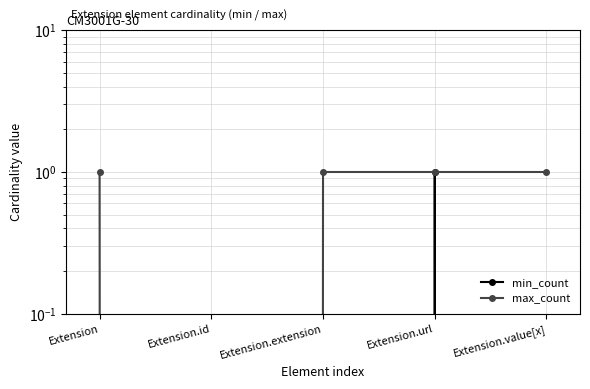

The max_count series shows 0 at Extension.id. True or false?

False